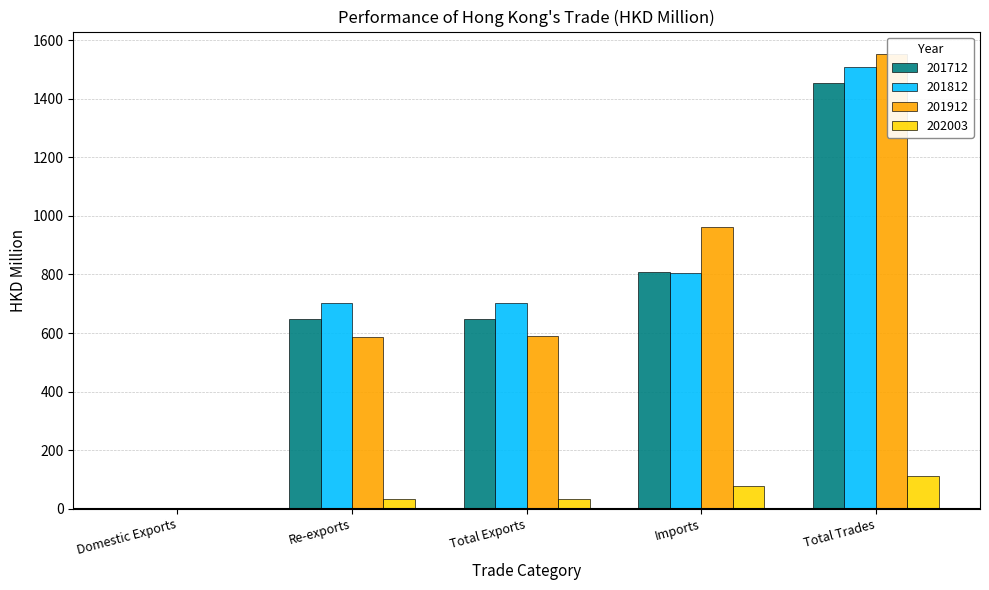

Reading right to left, what are all the values shown in this chart?

201712: 1455.1	807.7	647.5	647.3	0.1
201812: 1509.1	805.6	703.5	701.7	1.8
201912: 1551.7	962.6	589.1	587.8	1.4
202003: 111.3	79.1	32.1	31.9	0.3